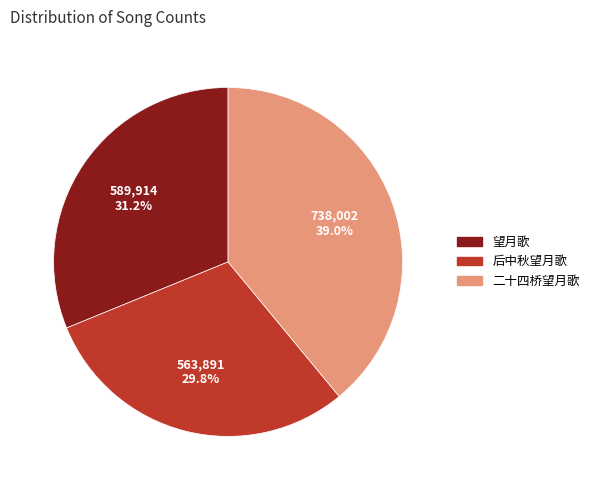

Does any single category account for the majority?

No